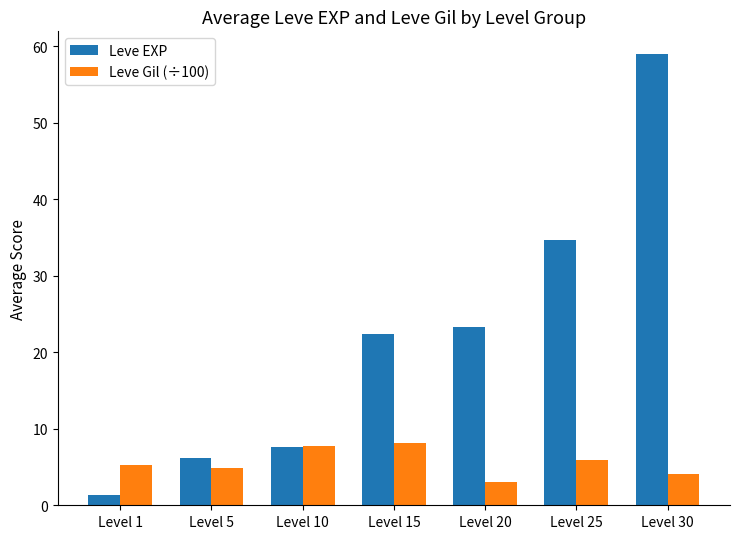

At which category is the sum across all series the highest?

Level 30